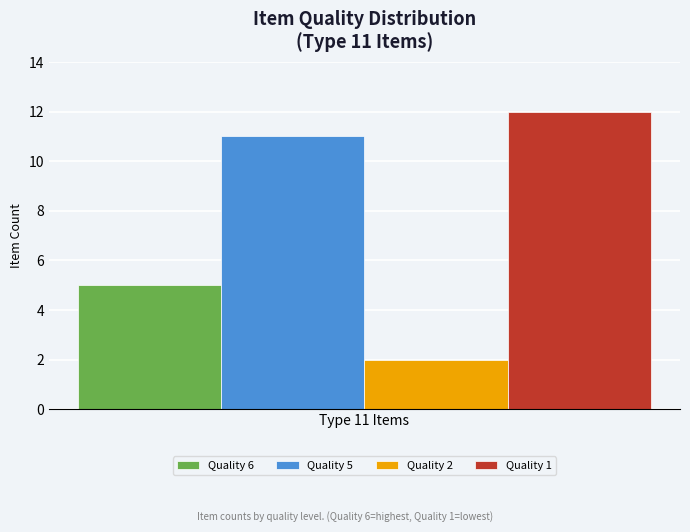

What are all the series names shown in the legend?

Quality 6, Quality 5, Quality 2, Quality 1